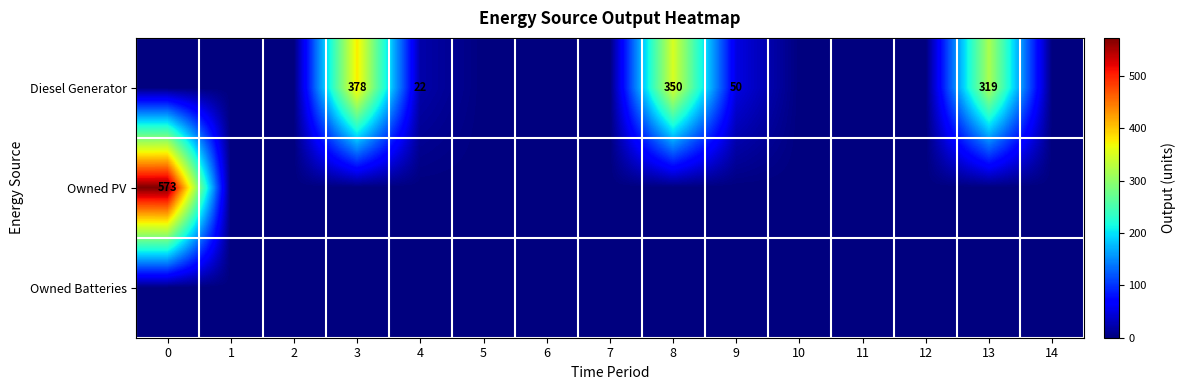

Count the number of data series in this chart.

3